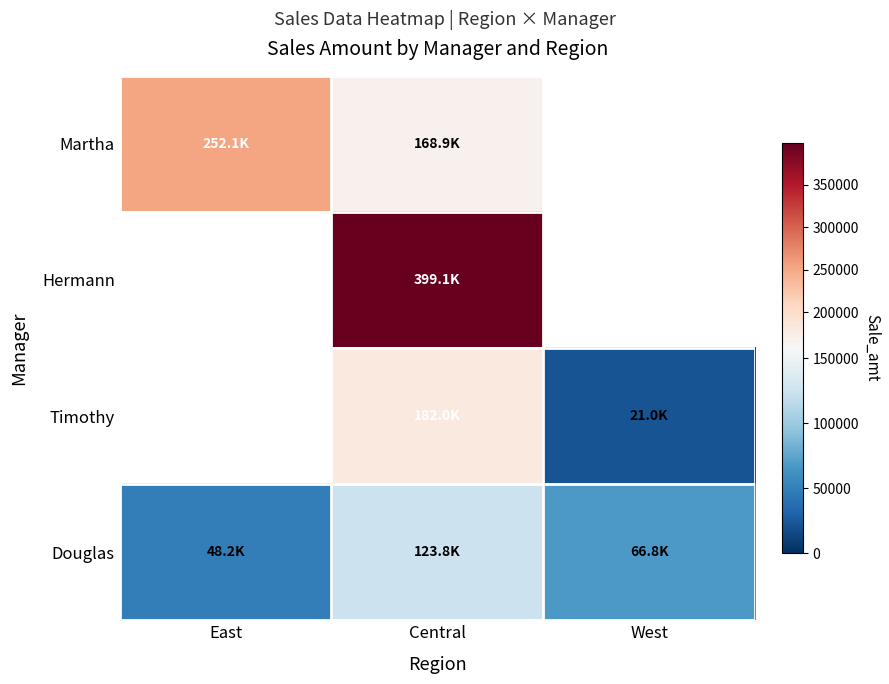

The Martha series shows 168918.0 at Central. True or false?

True